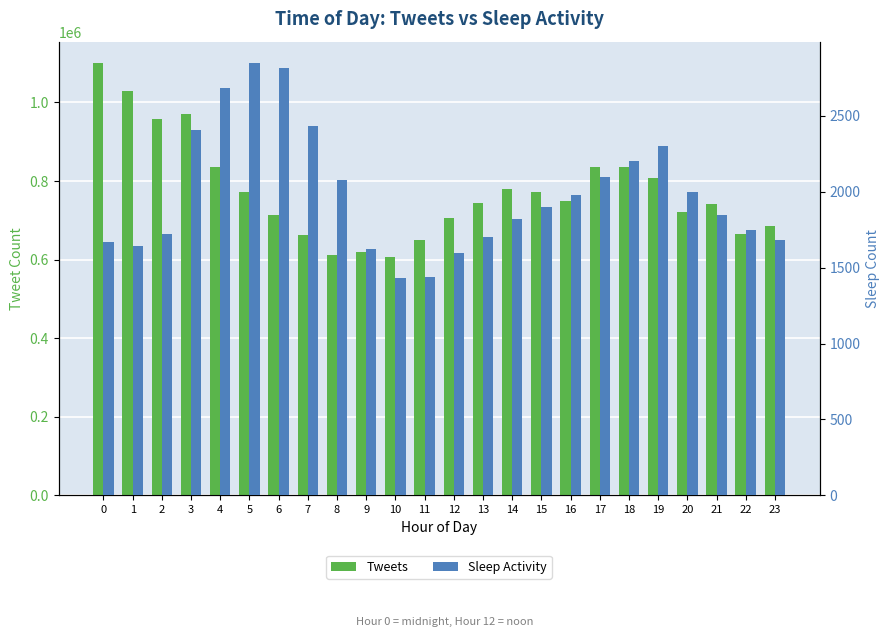

How many distinct data groups are displayed?

2